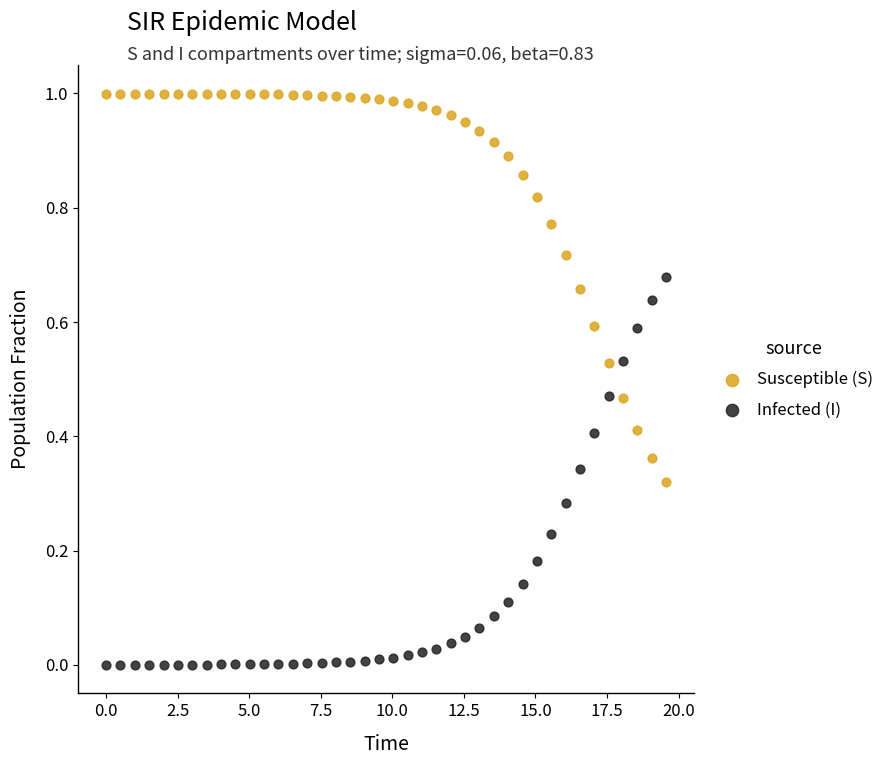

Across all data points, what is the range of X values (max minus min)?

19.6